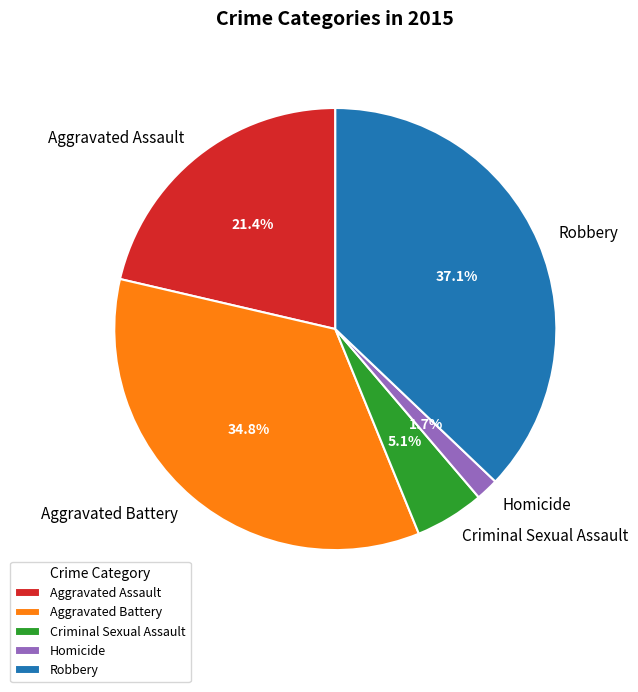

To the nearest percent, what portion does Robbery represent?

37%